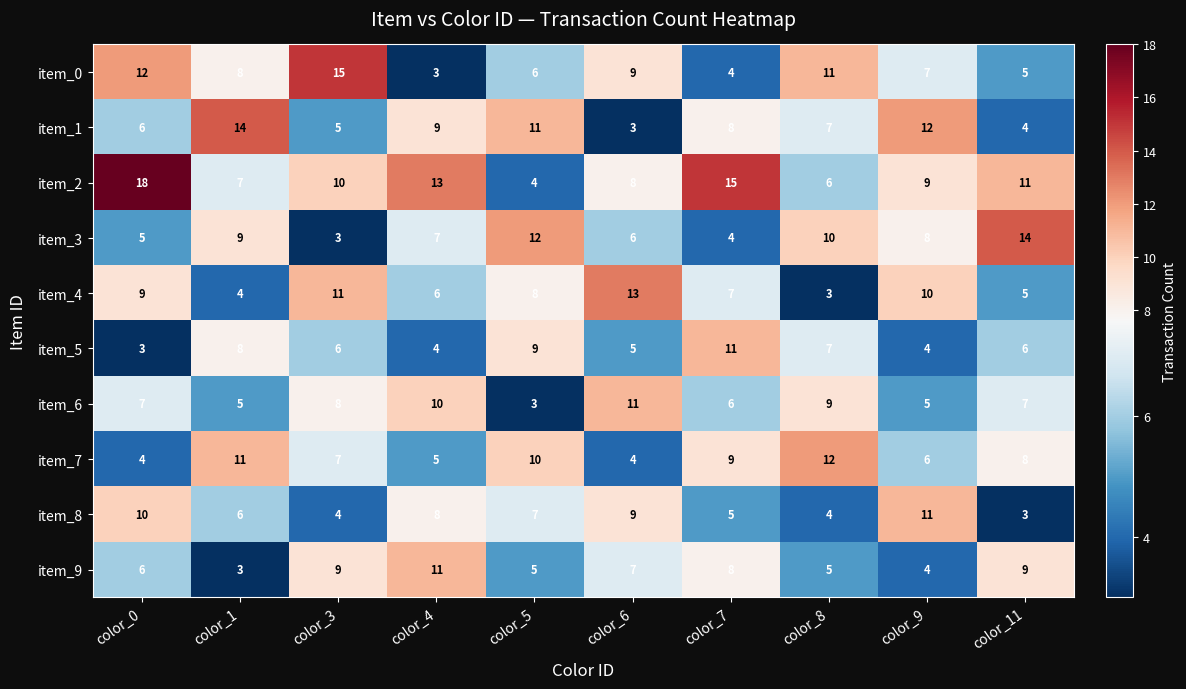

How many categories are shown in the chart?

10